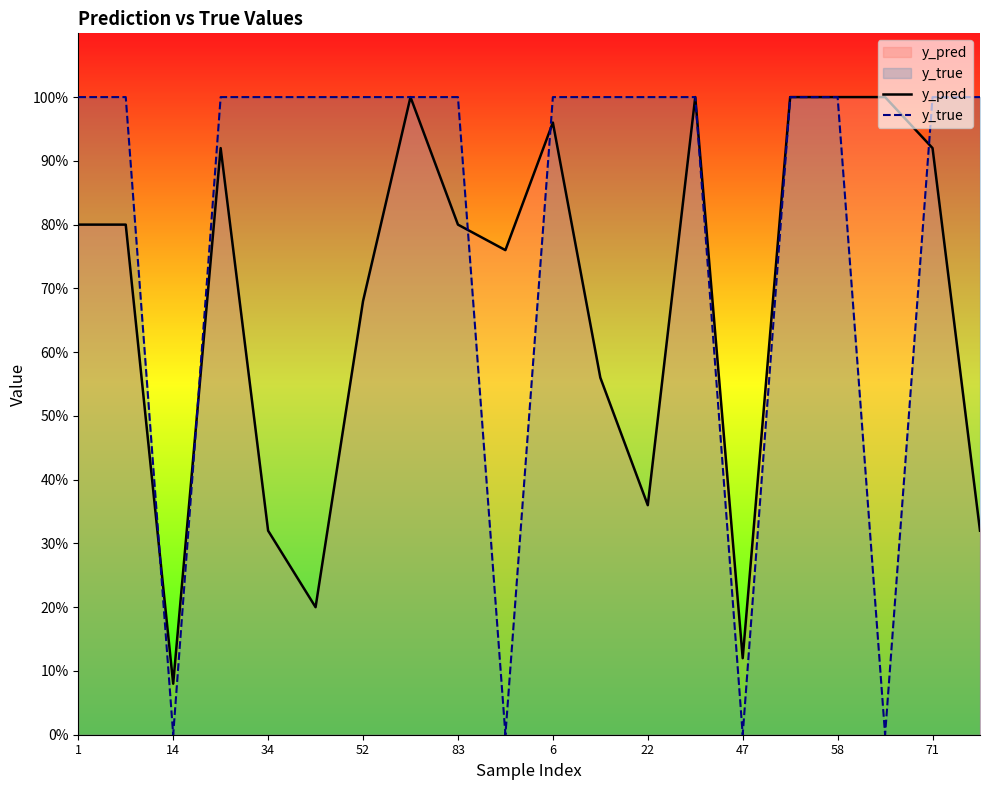

Is the value of y_true at 16 greater than the value of y_pred at 14?

Yes